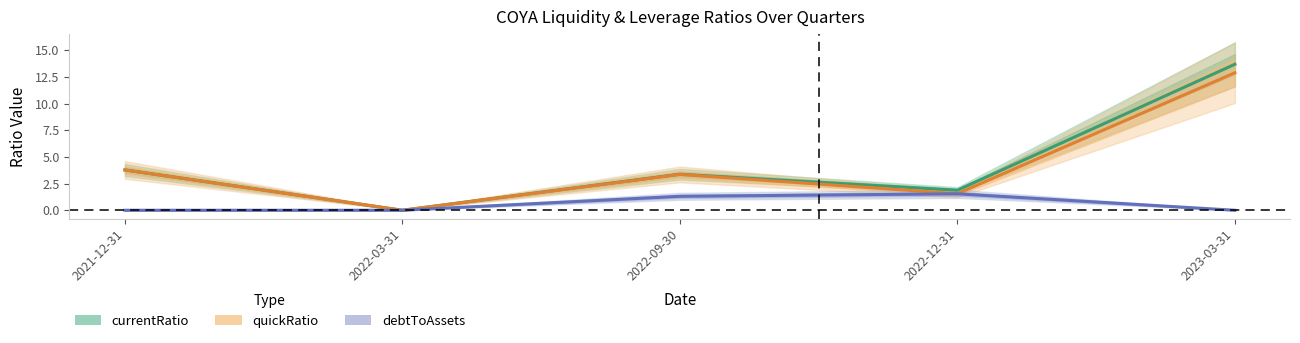

Where does the currentRatio series first go above 3?

2021-12-31